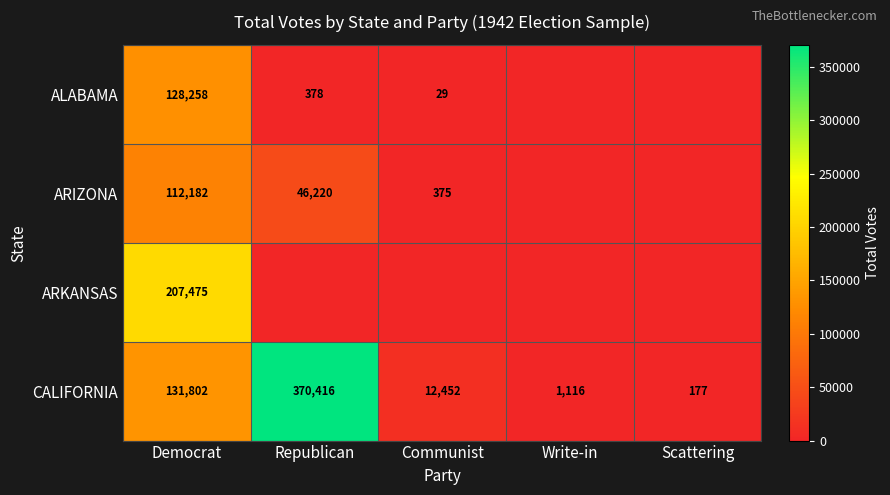

Is the value of CALIFORNIA at Democrat greater than the value of ARIZONA at Communist?

Yes